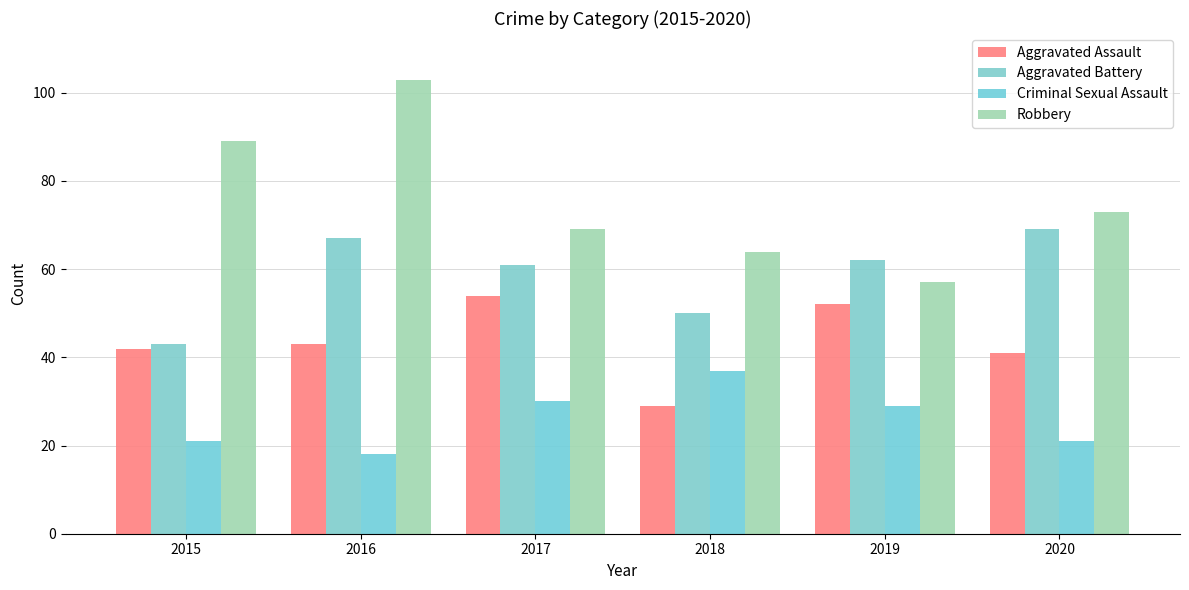

What is the greatest value displayed?

103